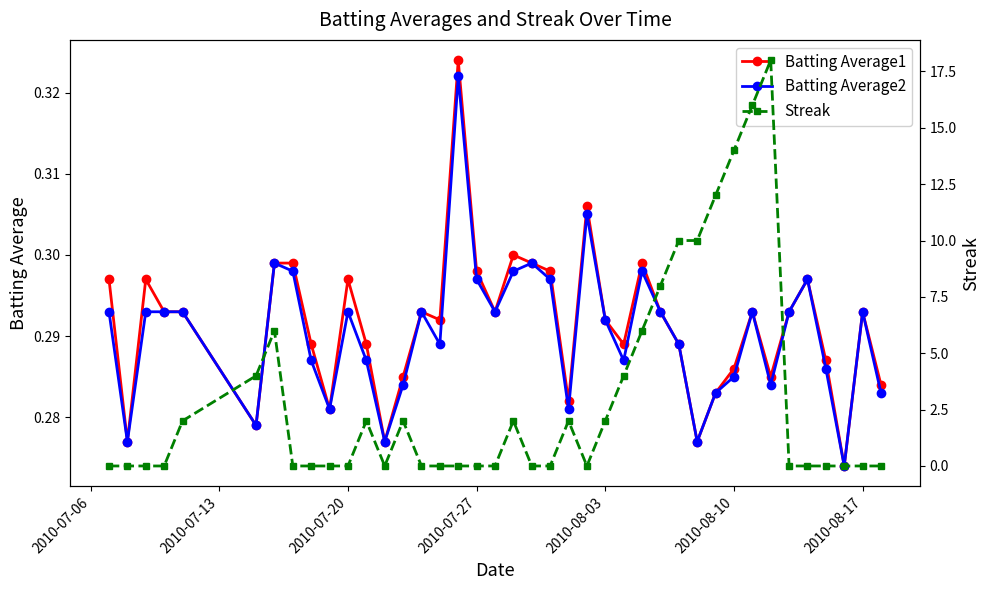

True or false: Batting Average1 has more than 2 points higher than both neighbors.

True